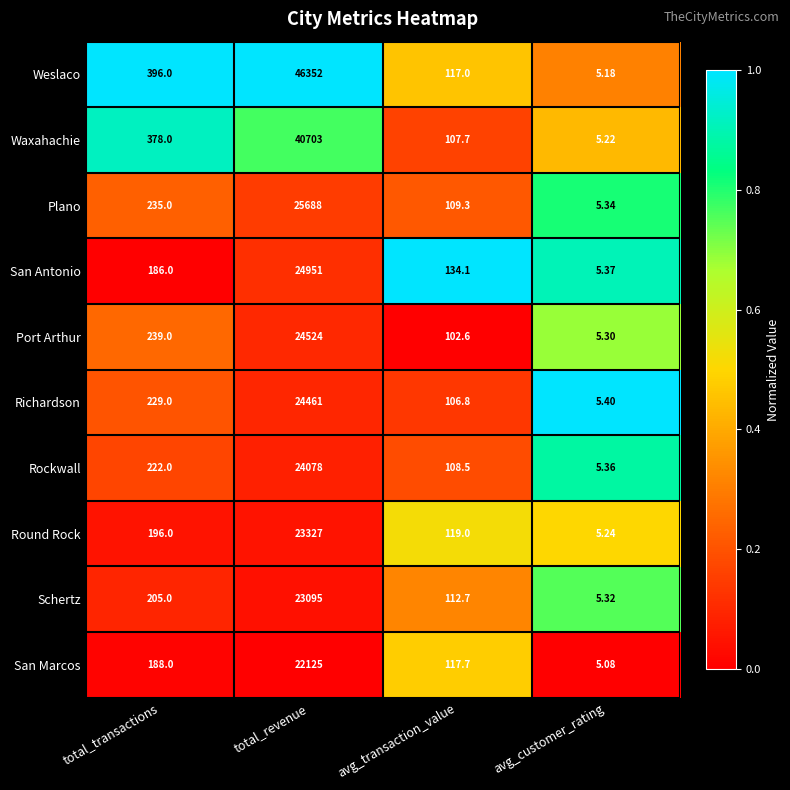

Which series has the largest total across all categories?

Weslaco